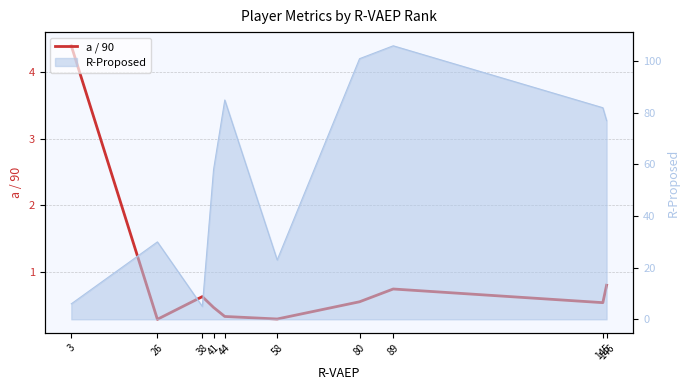

Rank the categories by value from lowest to highest.

26, 58, 44, 41, 145, 80, 38, 89, 146, 3